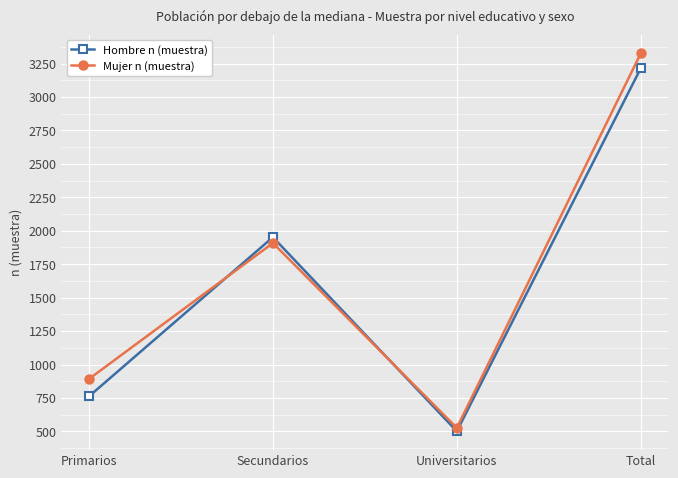

What is the average value of the Hombre n (muestra) series?

1608